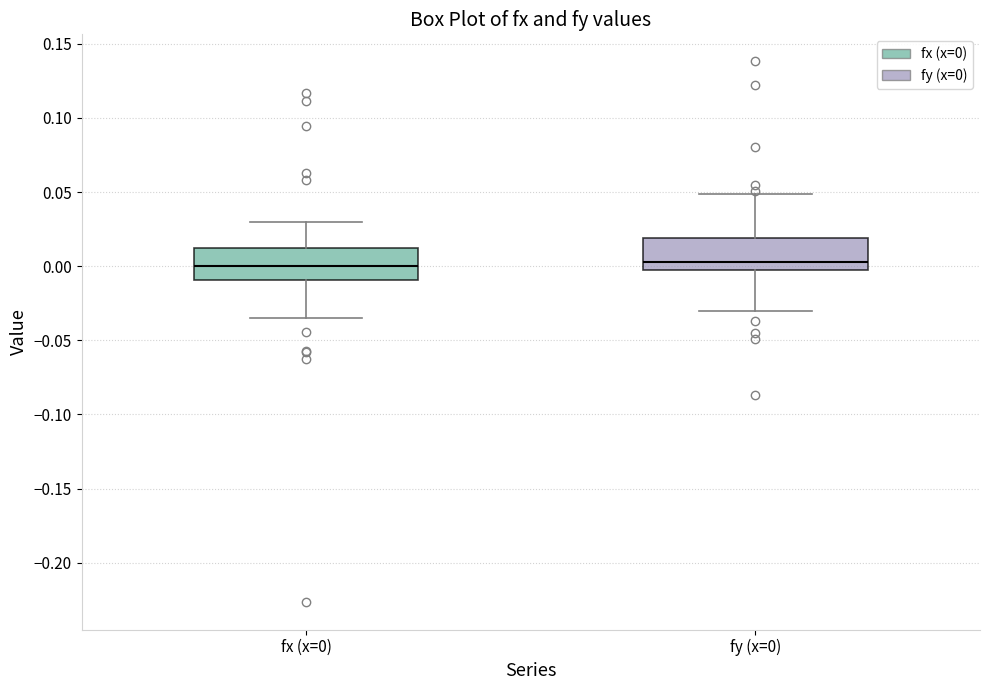

Reading left to right, read every box against the y-axis: the position of its median line, the range the box covers, and the ends of its whiskers. The values are not printed on the chart, so give them approximately, as read against the axis.

fx (x=0): median 0.000, box -0.010 to 0.010, whiskers -0.035 to 0.030
fy (x=0): median 0.005, box -0.005 to 0.020, whiskers -0.030 to 0.050